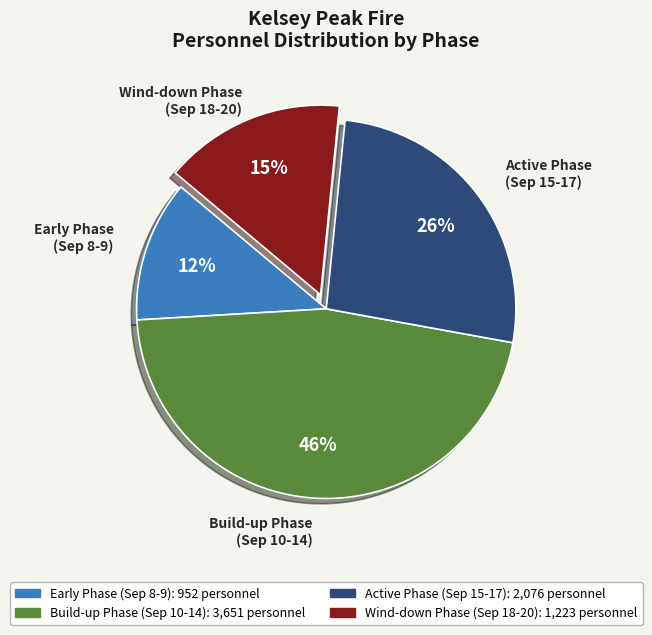

Does any single category account for the majority?

No